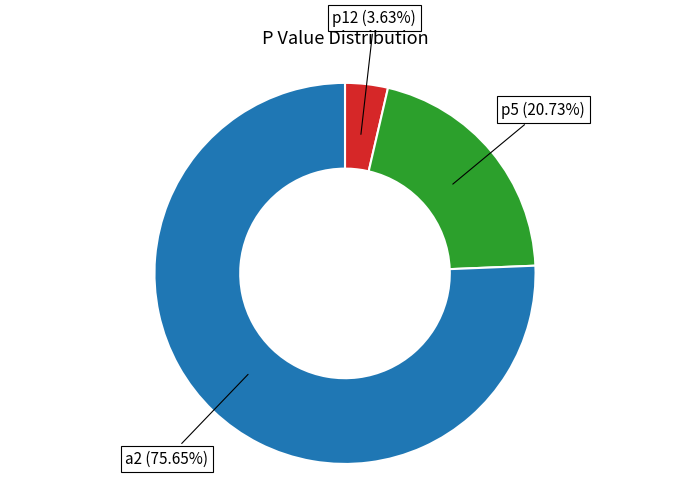

Does any single category account for the majority?

Yes